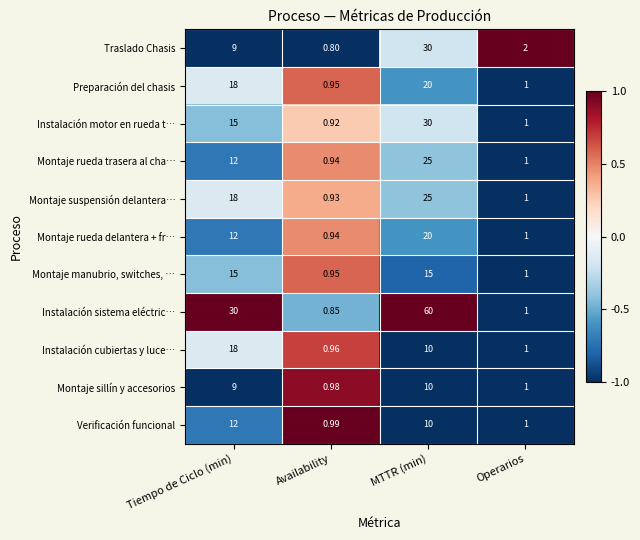

List the labels in order of Instalación motor en rueda t… value, largest first.

MTTR (min), Tiempo de Ciclo (min), Operarios, Availability